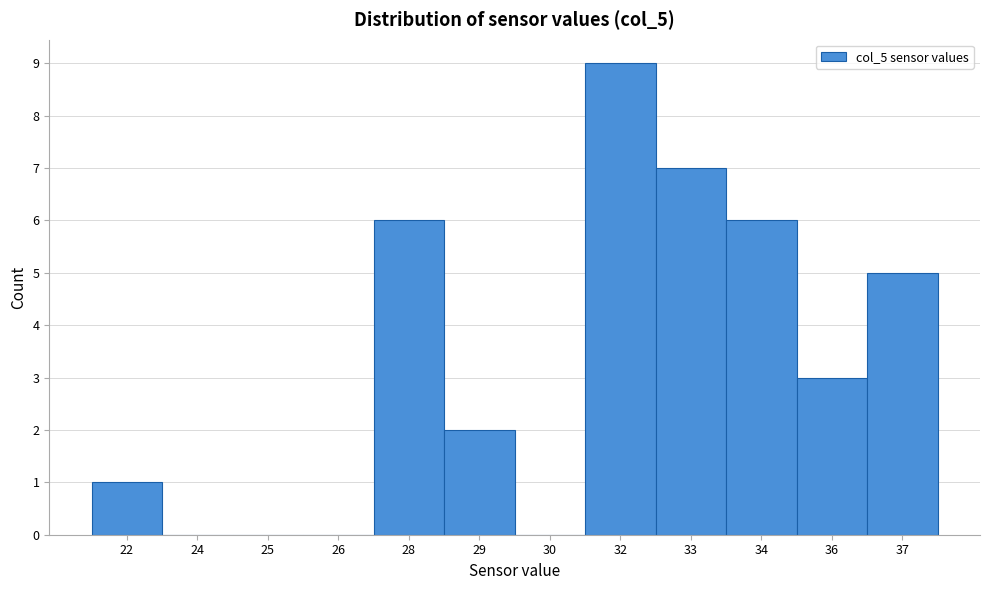

Reading left to right, list all the values displayed in this chart.

22=1	24=0	25=0	26=0	28=6	29=2	30=0	32=9	33=7	34=6	36=3	37=5